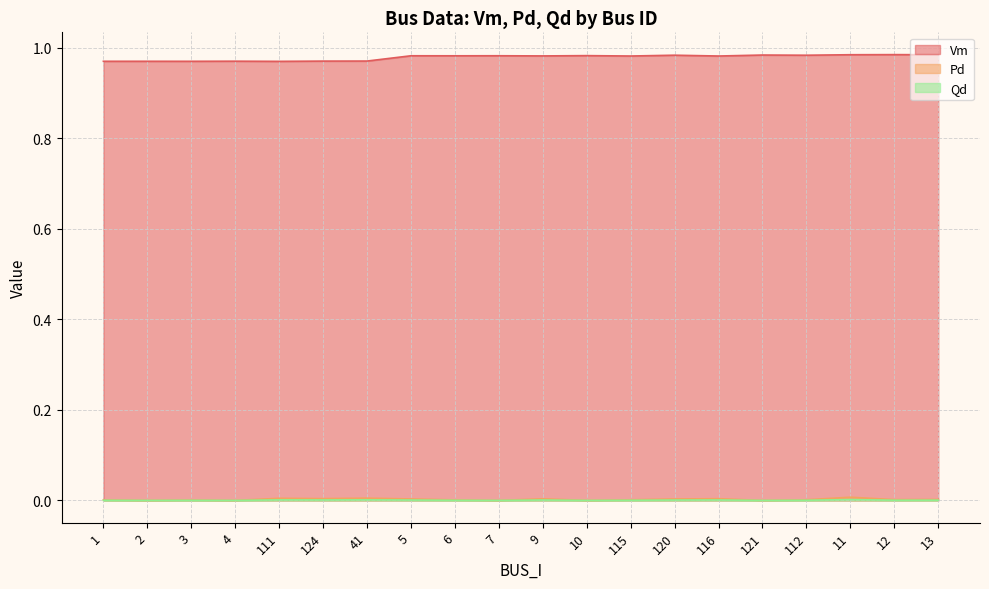

How many data points does each series have?

20